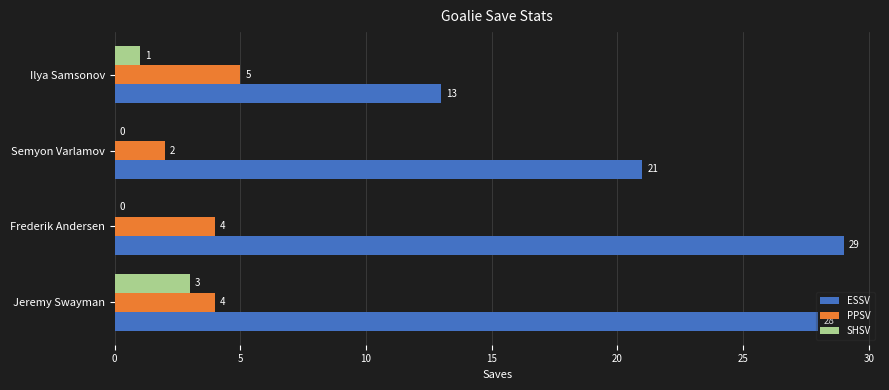

How many positive values does the SHSV series have?

2